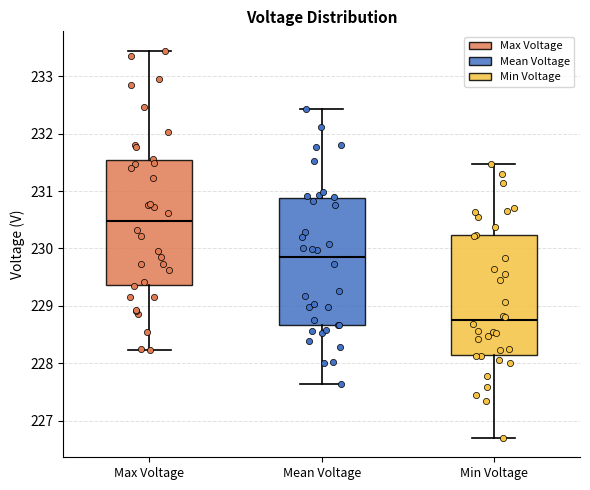

Which box's median line is the lowest?

Min Voltage